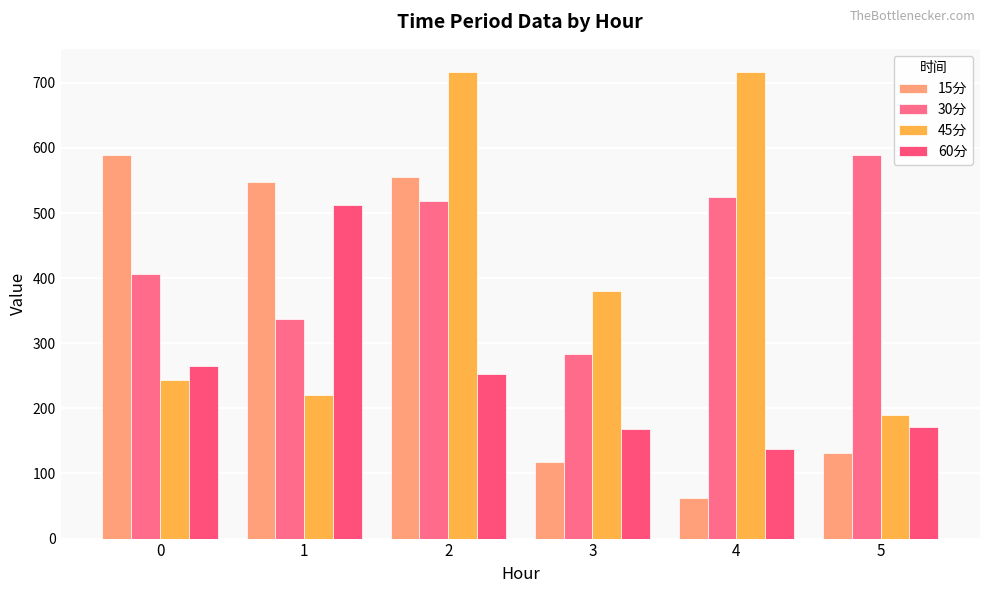

What is the value of the 30分 bar at the 4th from the left?

283.9